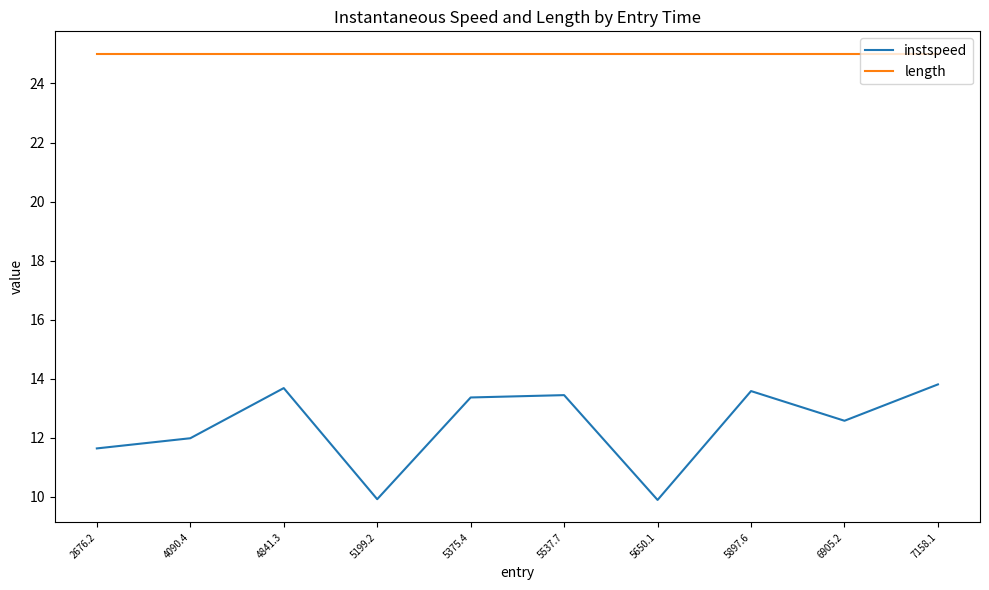

What is the lowest value of the instspeed series?

9.9